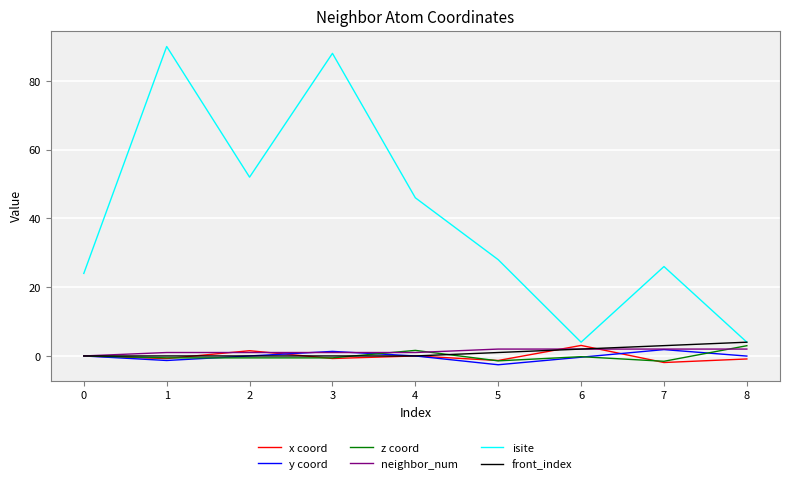

Is this an area chart (filled region under the line)?

No